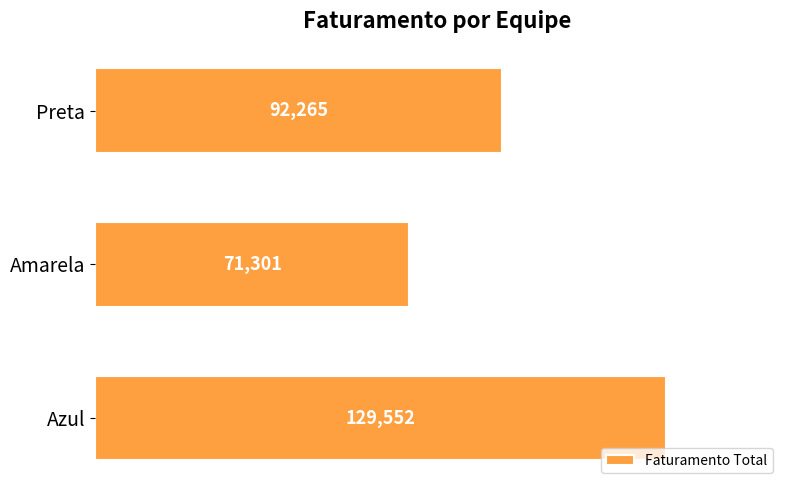

Reading bottom to top, transcribe all the data shown in this chart.

129552	71301	92265